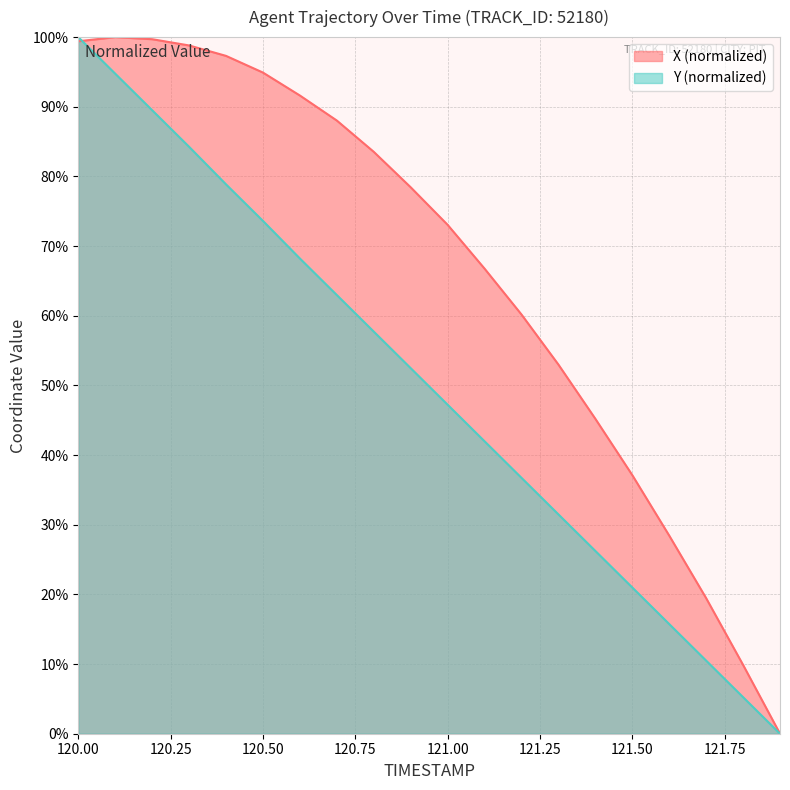

What is the maximum value for Y?

100.0